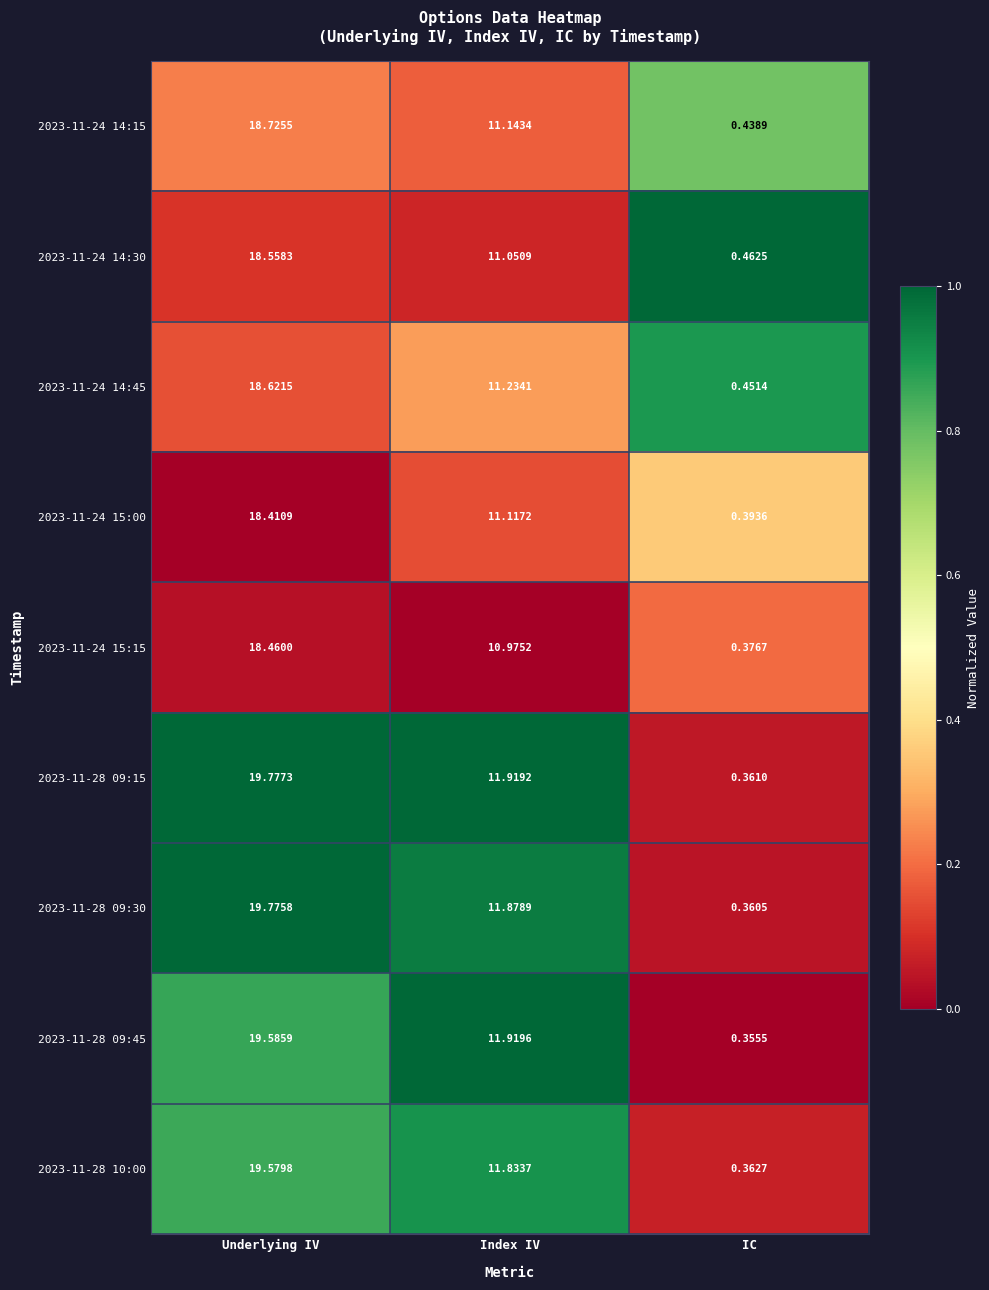

Rank the series at Underlying IV from highest to lowest value.

2023-11-28 09:15, 2023-11-28 09:30, 2023-11-28 09:45, 2023-11-28 10:00, 2023-11-24 14:15, 2023-11-24 14:45, 2023-11-24 14:30, 2023-11-24 15:15, 2023-11-24 15:00